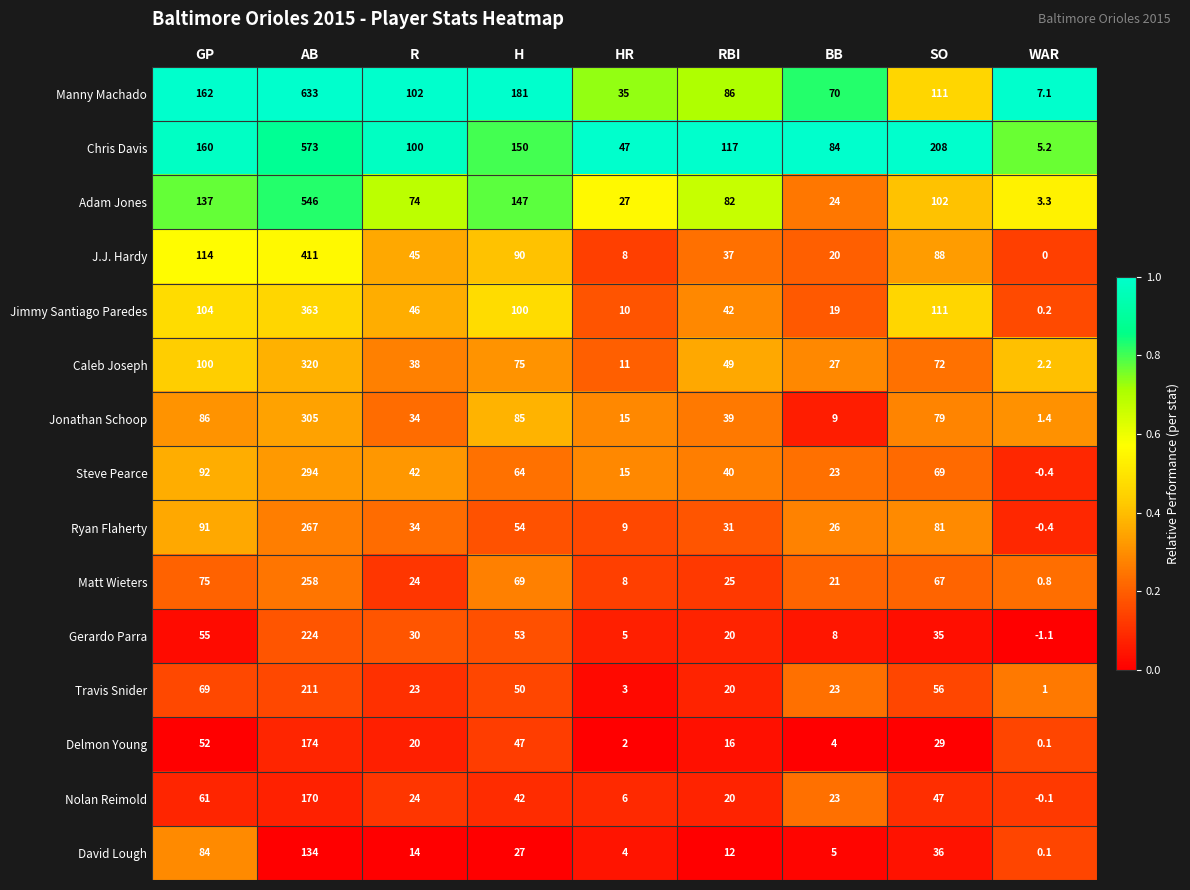

What is the greatest value displayed?

633.0